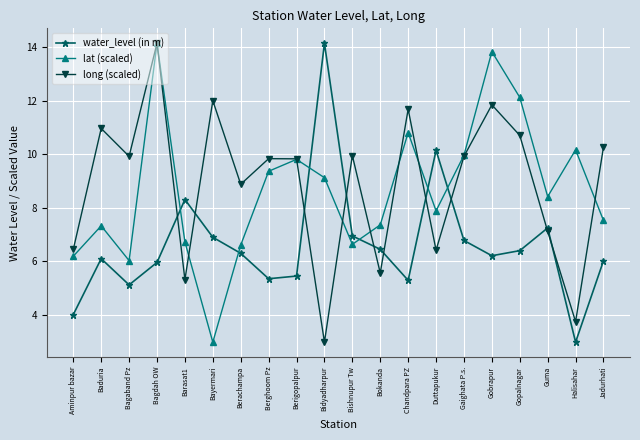

Does the chart display data point markers on the line(s)?

Yes